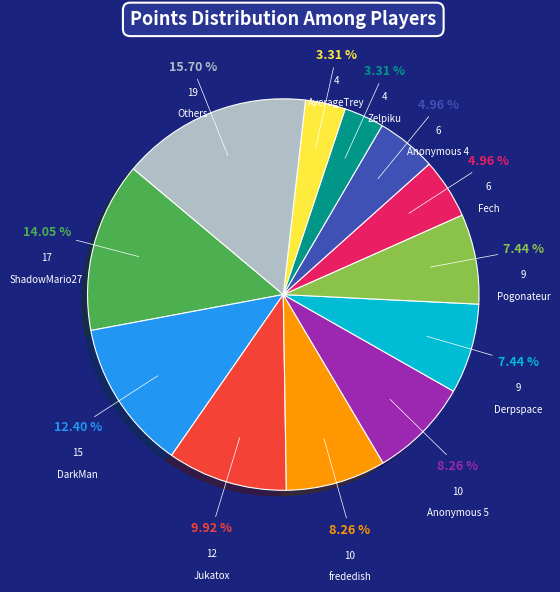

Is there any slice that represents more than half of the pie?

No